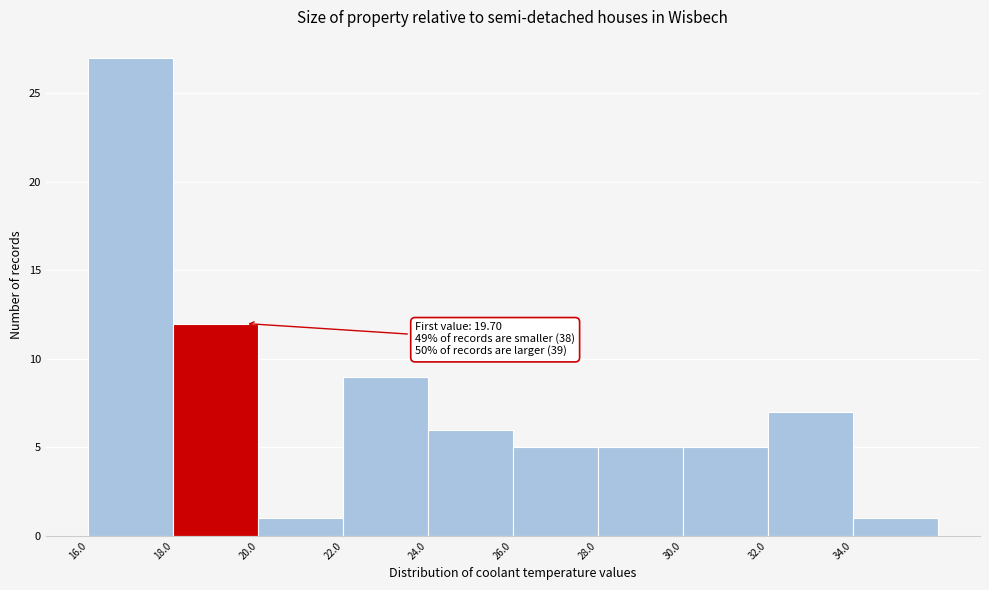

Which range on the x-axis has the tallest bar?

16 to 18